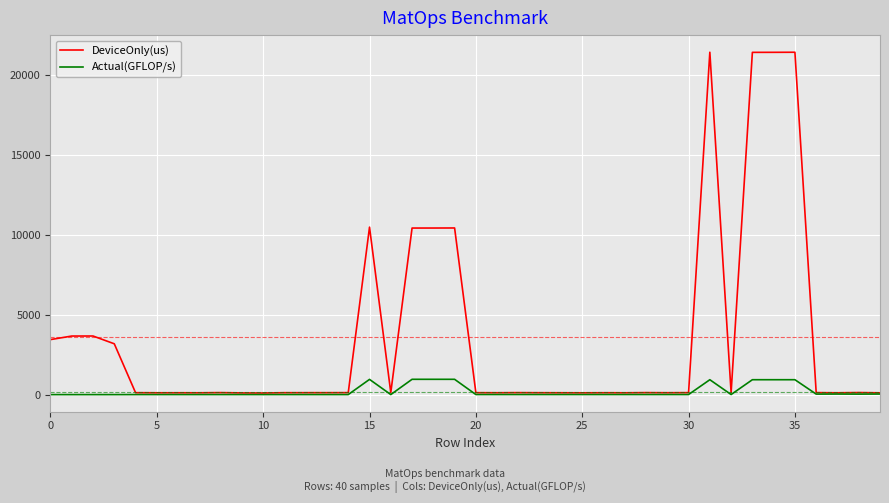

List the series in order of their peak value, lowest first.

Actual(GFLOP/s), DeviceOnly(us)